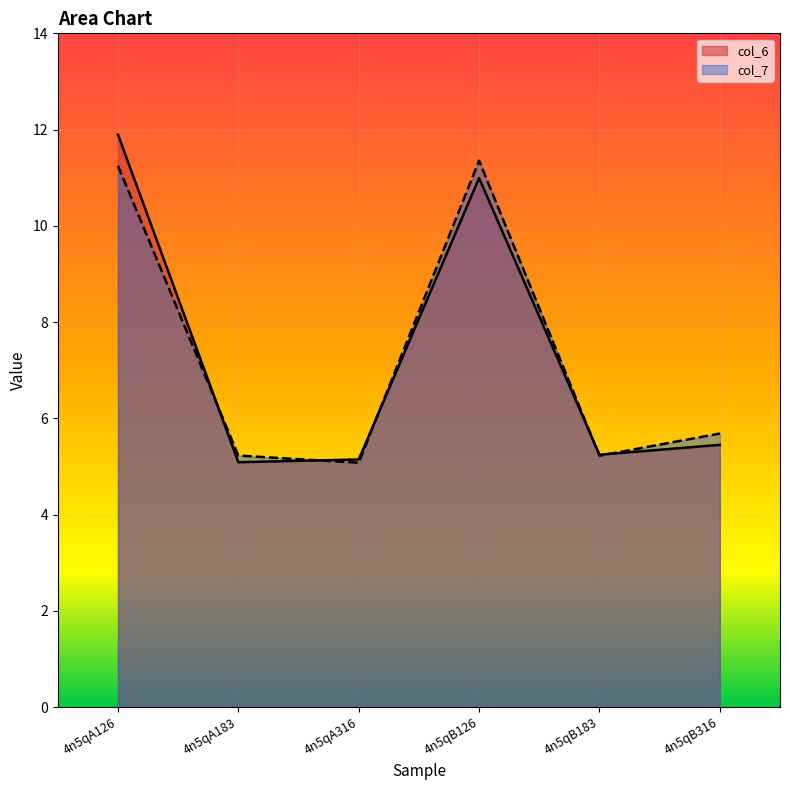

Reading left to right, list all the values displayed in this chart.

col_6: 11.9	5.1	5.1	11.0	5.2	5.5
col_7: 11.2	5.2	5.1	11.4	5.2	5.7